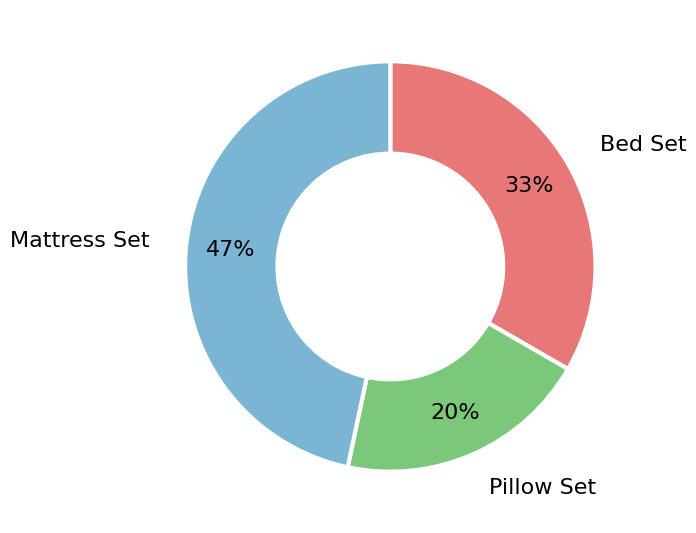

Is there a majority slice in this chart?

No